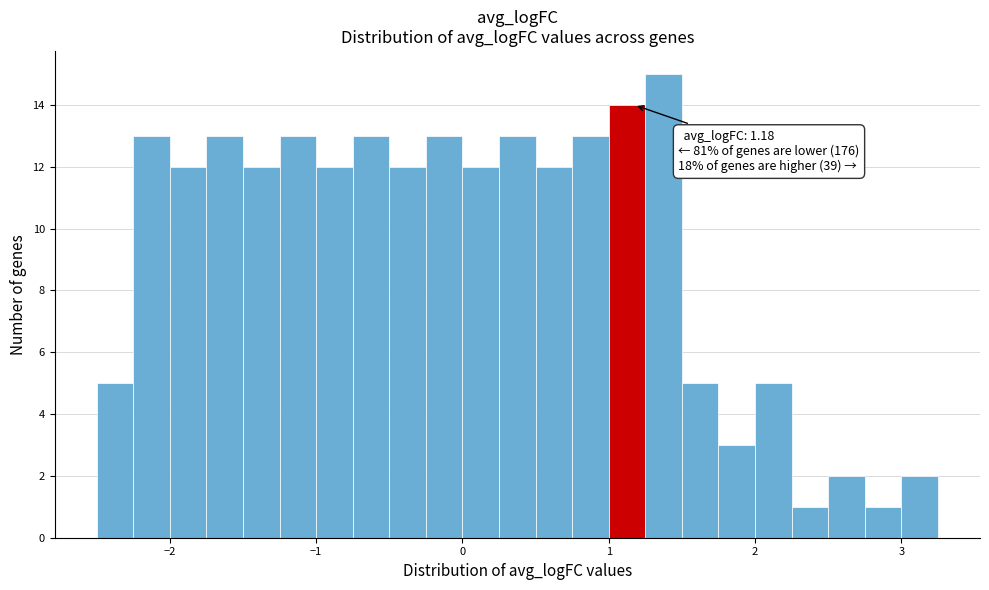

Around what value on the x-axis is the tallest bar? Give the approximate position of its centre, as read against the axis.

1.4